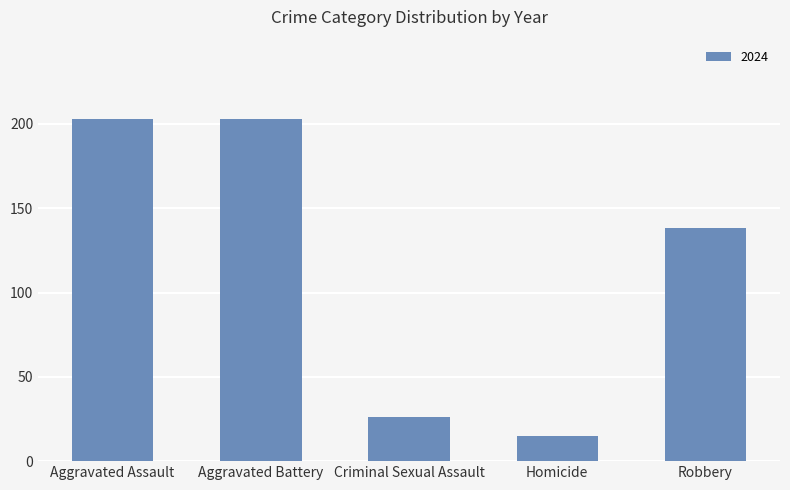

What is the label of the 2nd bar from the left?

Aggravated Battery